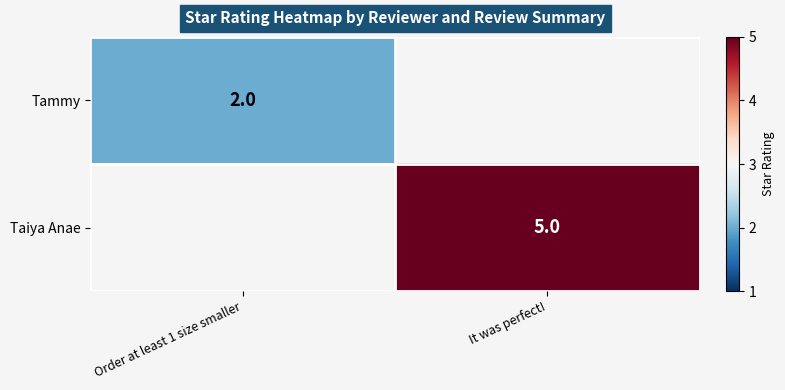

The Taiya Anae series shows 8 at It was perfect!. True or false?

False